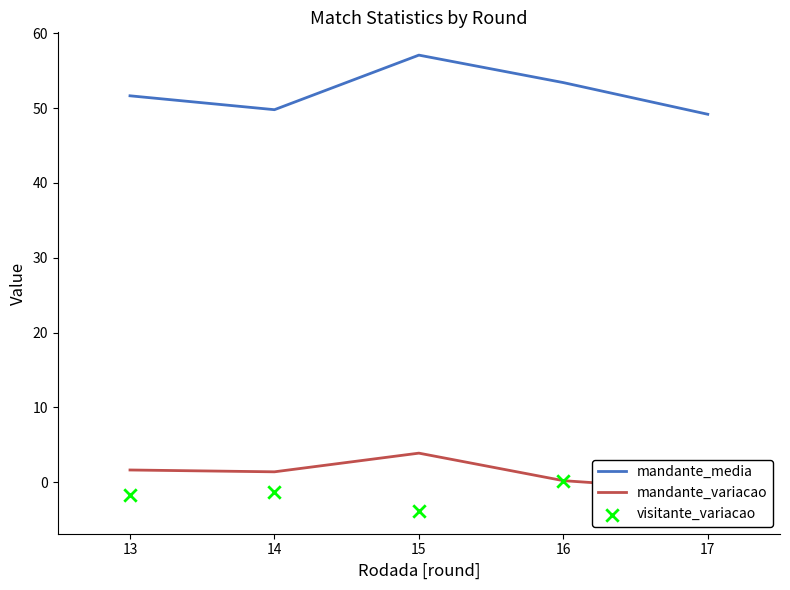

What is the highest value of the mandante_media series?

57.1